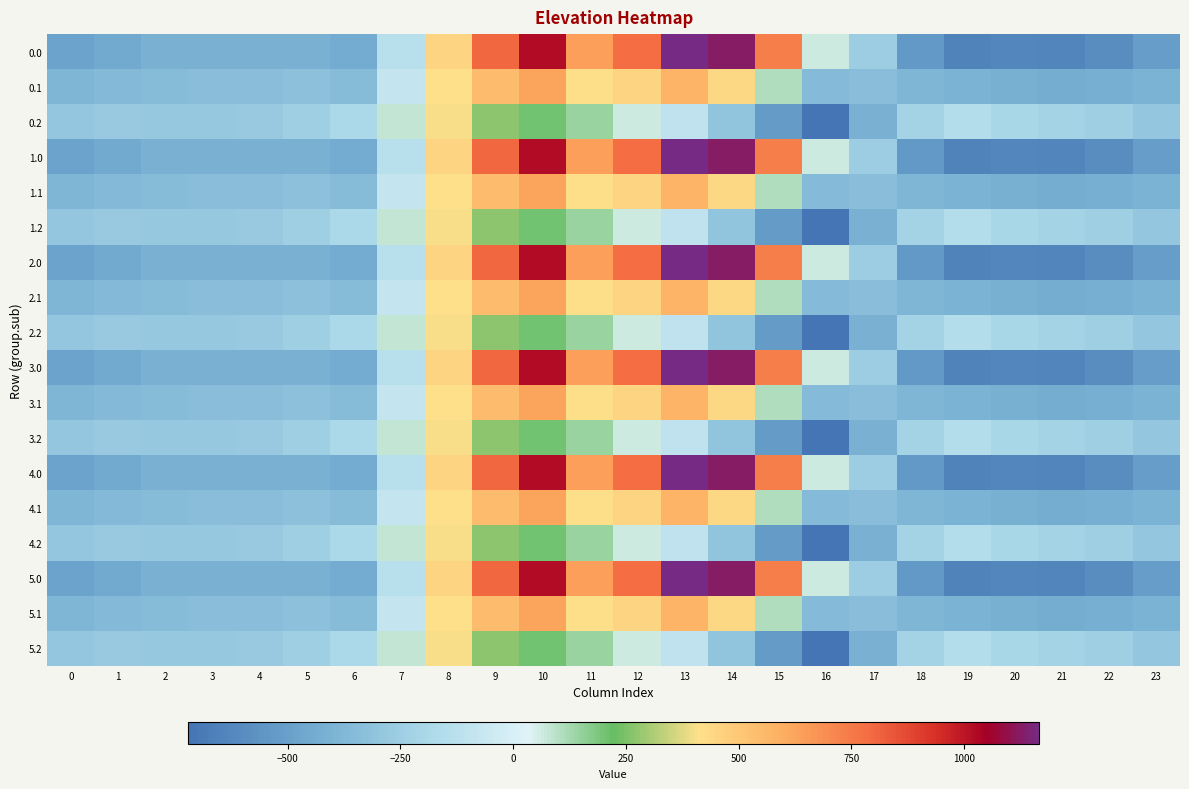

What is the maximum value shown in the chart?

1167.2